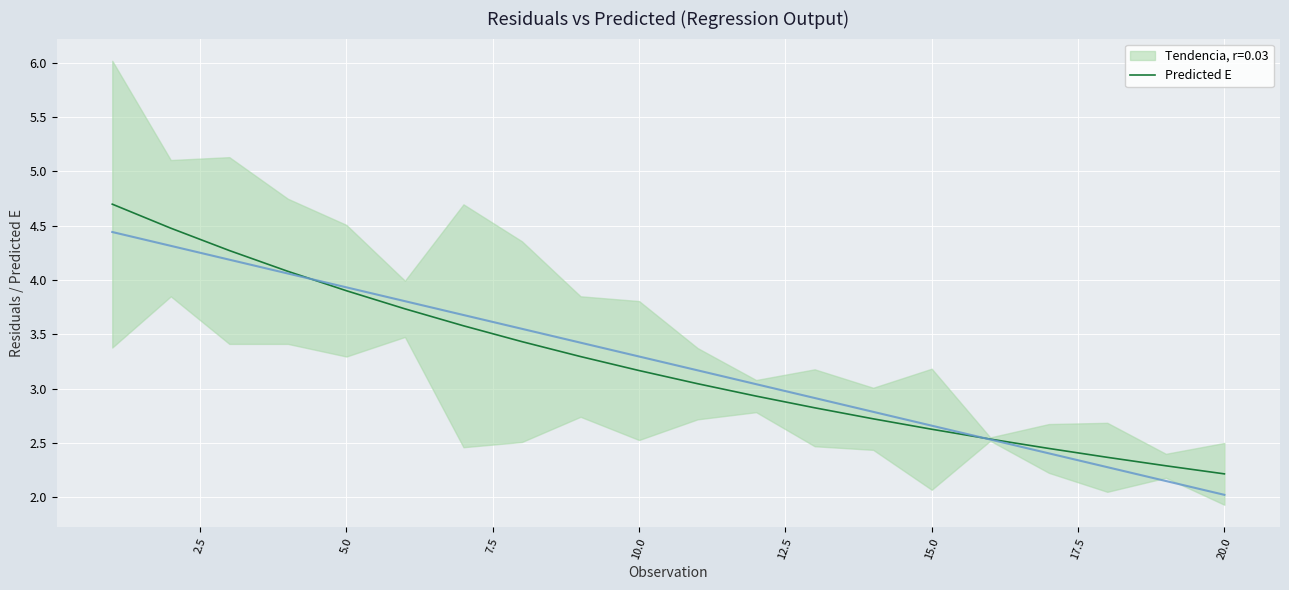

The value of Predicted E at 10.0 is 3.2. True or false?

True